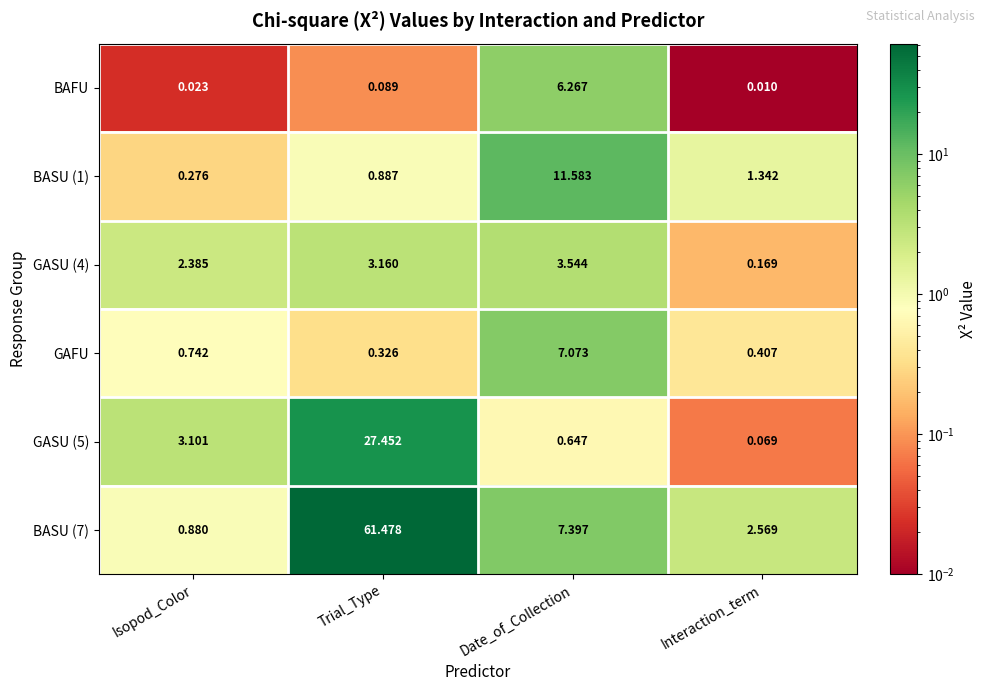

At which label does BASU (1) first exceed 1?

Date_of_Collection